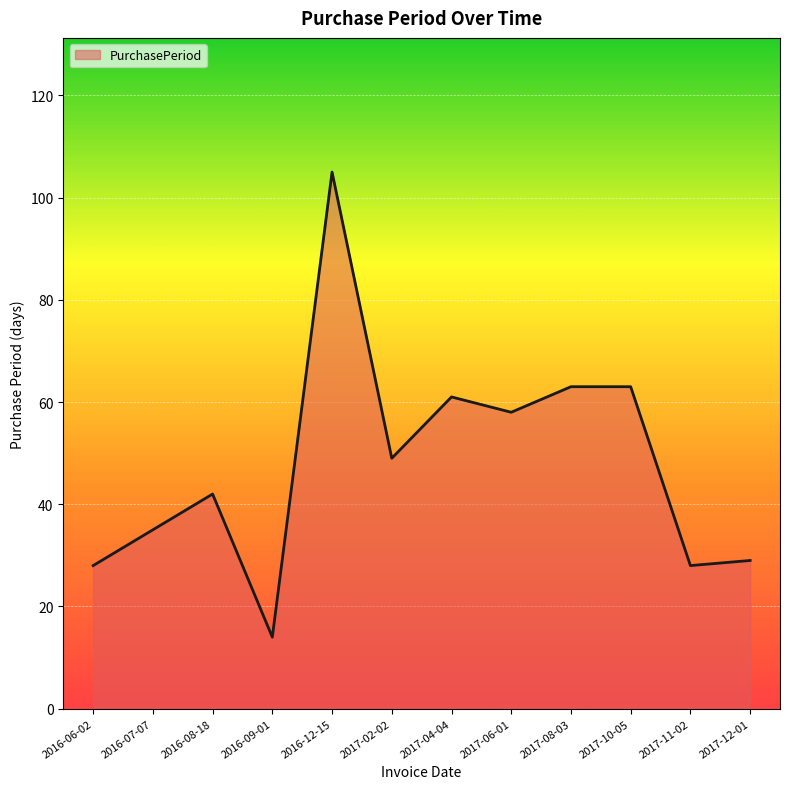

How many lines are shown in the chart?

1